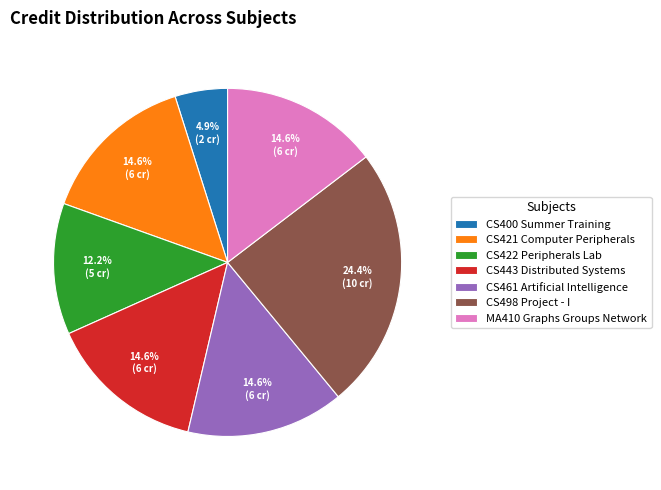

How many segments does this pie chart have?

7